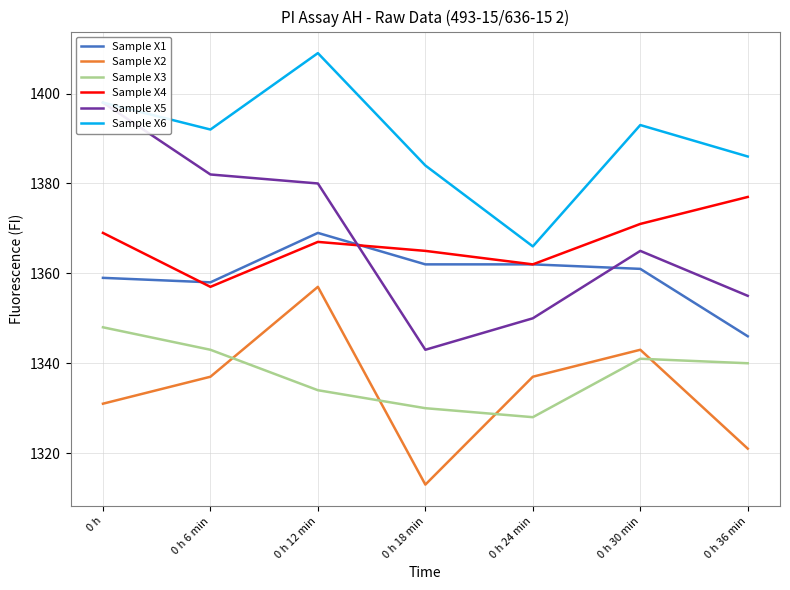

What is the difference between the highest and lowest values at 0 h 18 min?

71